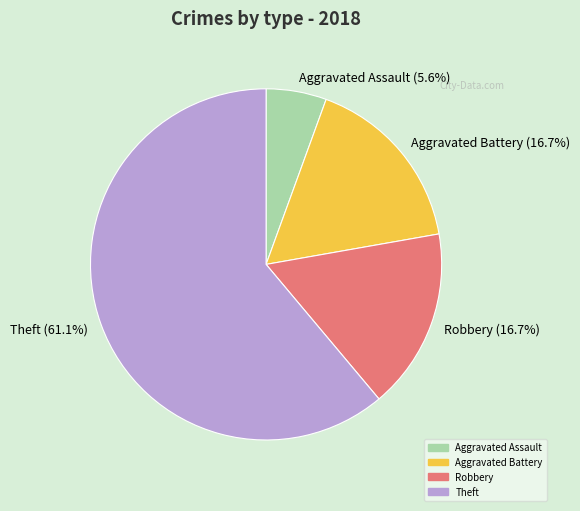

Approximately how many times larger is the value at Robbery (16.7%) compared to Aggravated Battery (16.7%)?

1.0